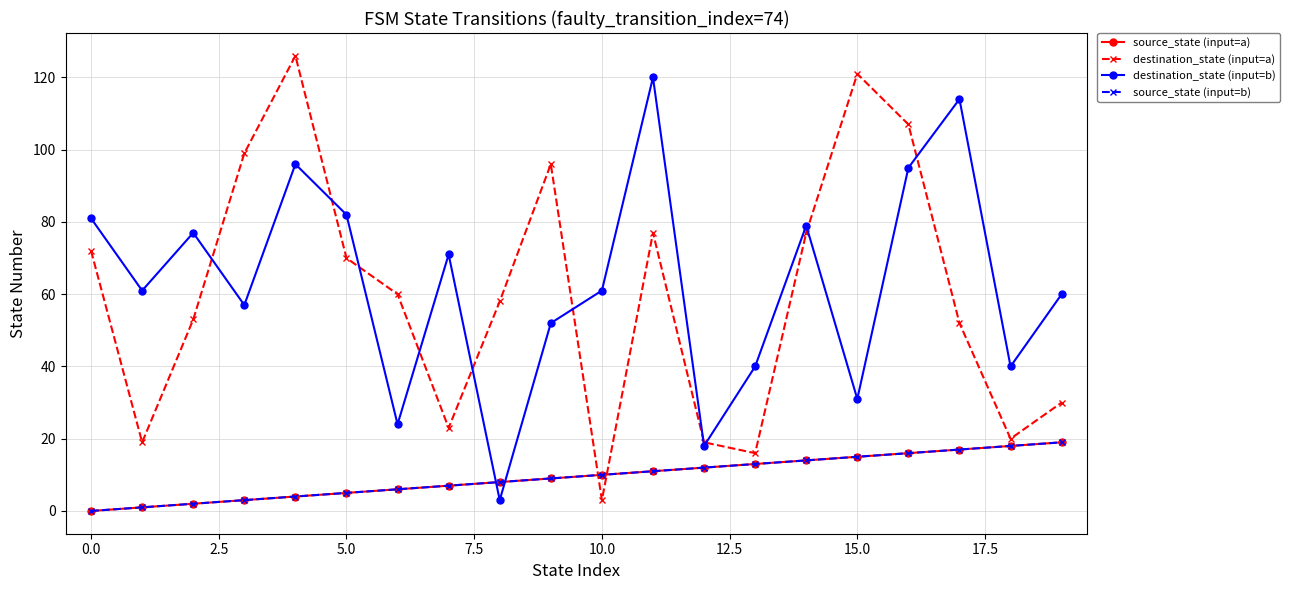

How many intersections are there between source_state (input=b) and destination_state (input=b)?

2